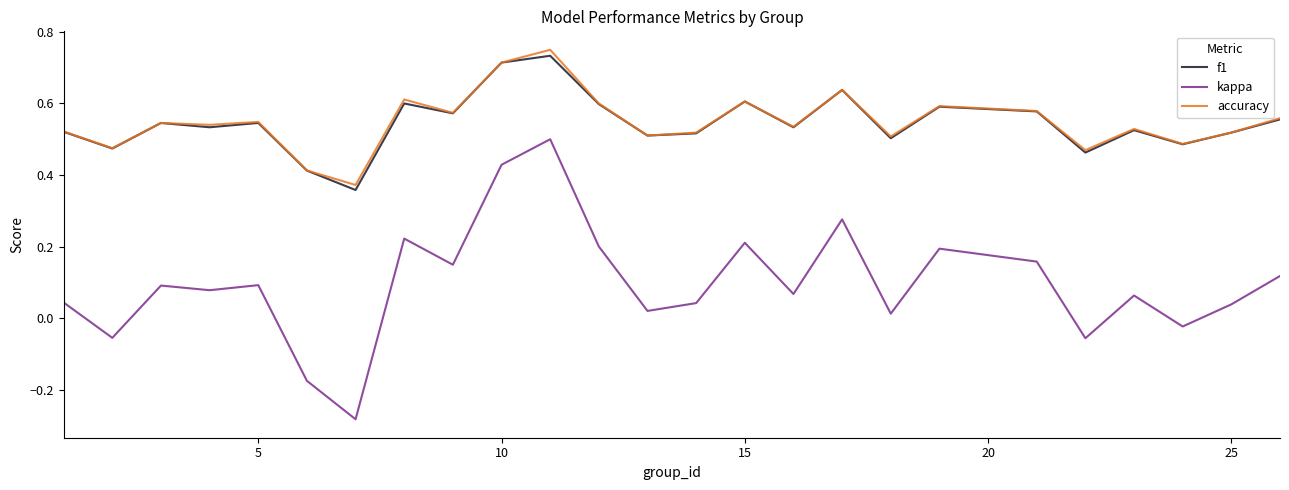

True or false: f1 and kappa intersect in this chart.

False